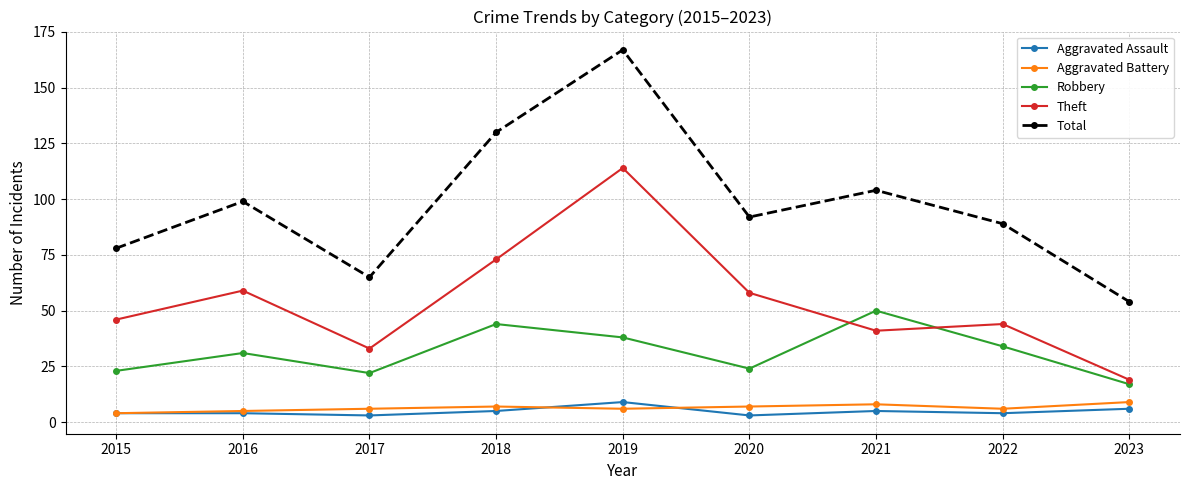

What is the total value across all series at 2022?

177